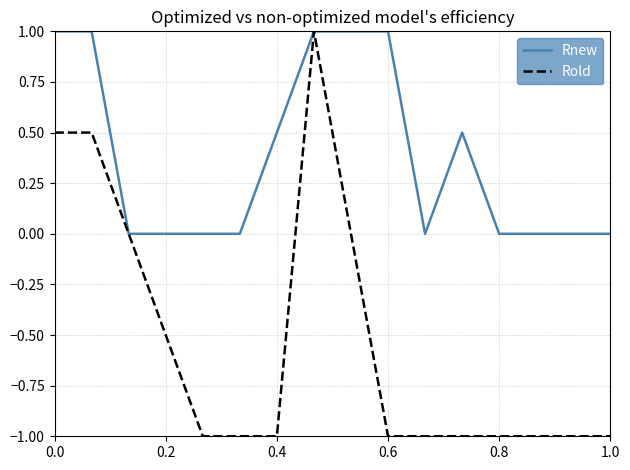

Rank the series by their average value, from lowest to highest.

Rold, Rnew